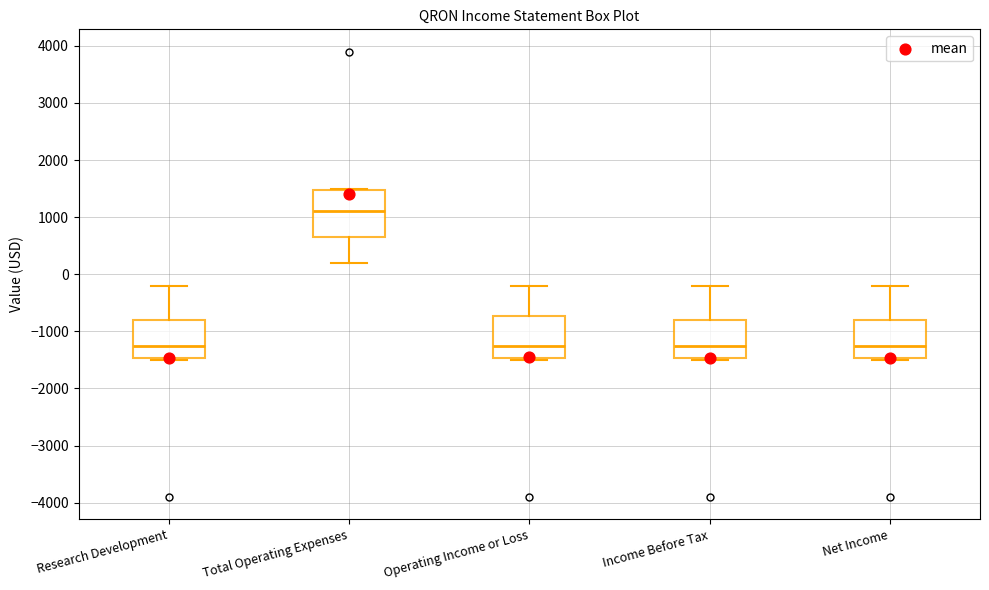

Where is the lower edge of the box for Net Income on the y-axis? The values are not printed on the chart, so give them approximately, as read against the axis.

-1500